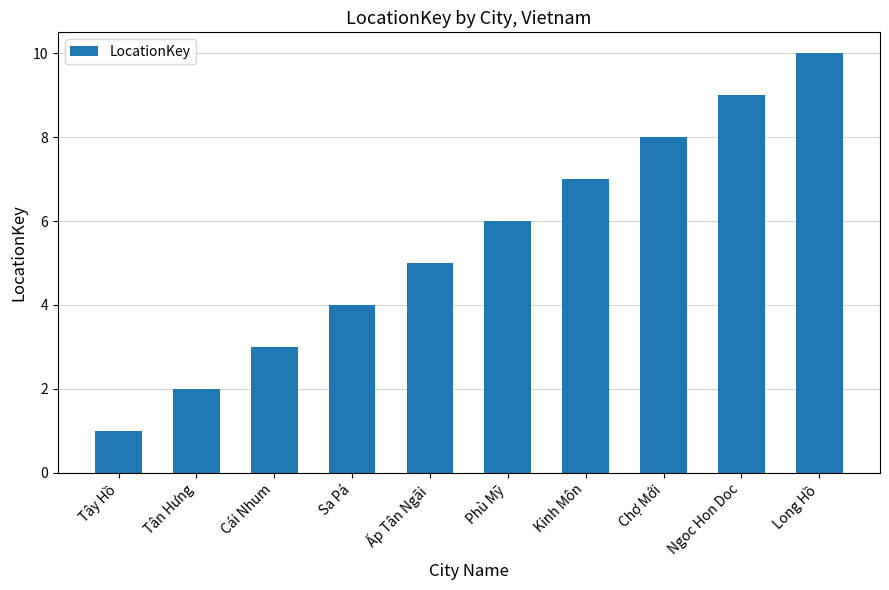

The chart shows a value of 1 at Ấp Tân Ngãi. True or false?

False